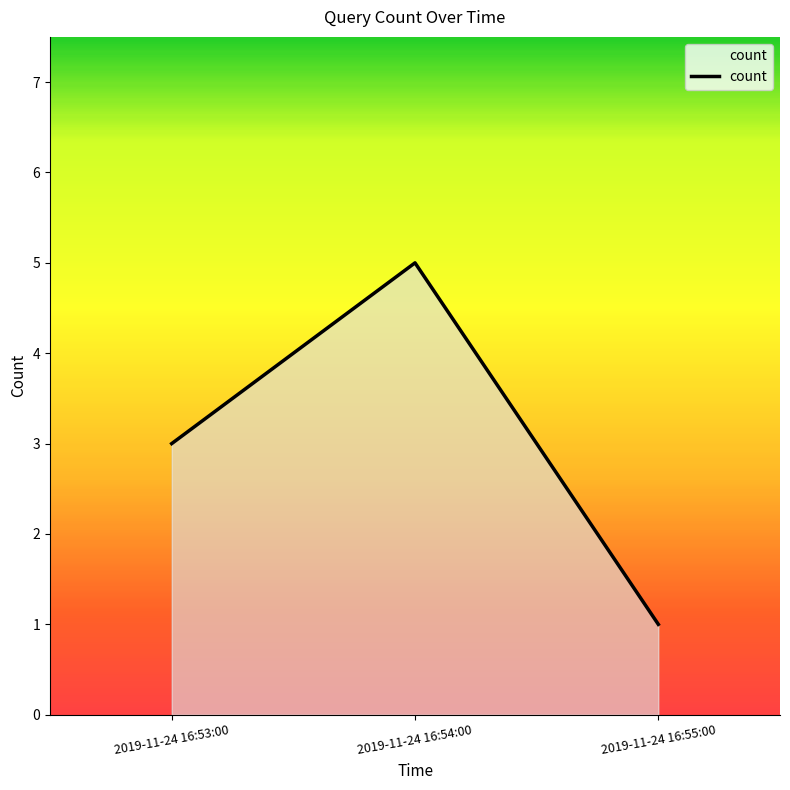

List the labels in order of value, largest first.

2019-11-24 16:54:00, 2019-11-24 16:53:00, 2019-11-24 16:55:00